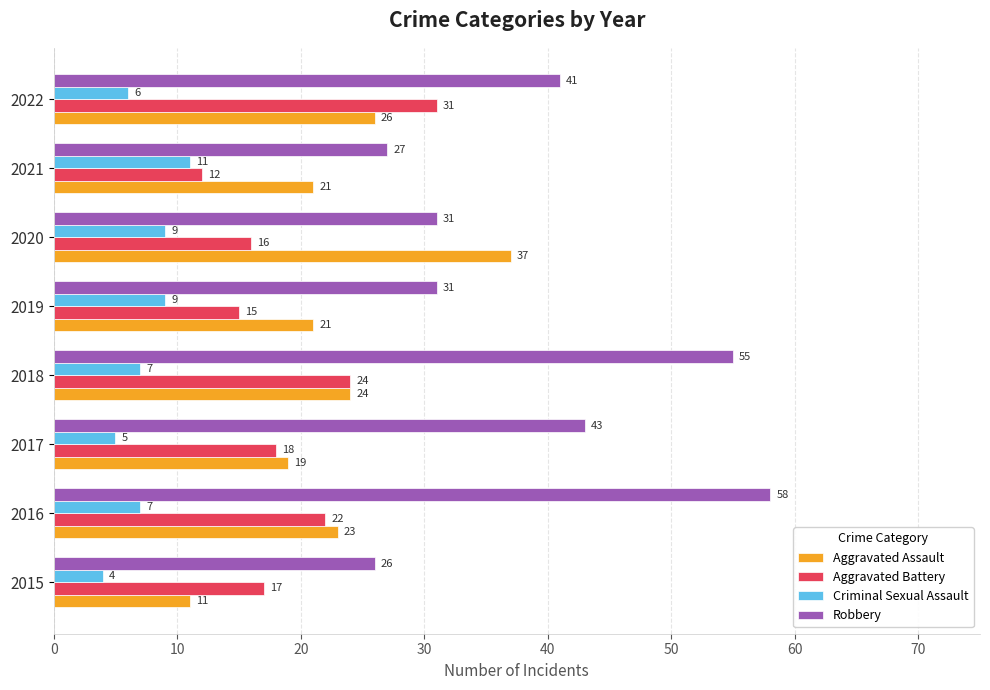

The value of Criminal Sexual Assault at 2019 is 9. True or false?

True